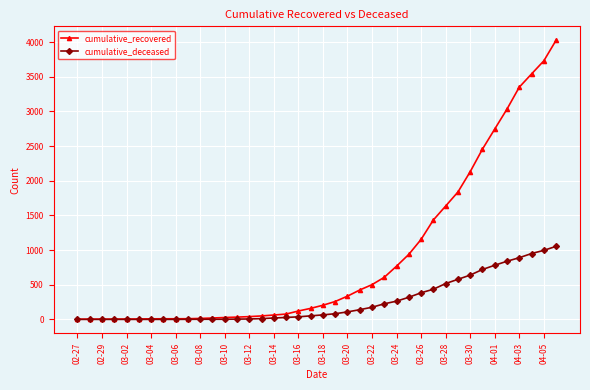

At how many categories does at least one series exceed 2905?

5